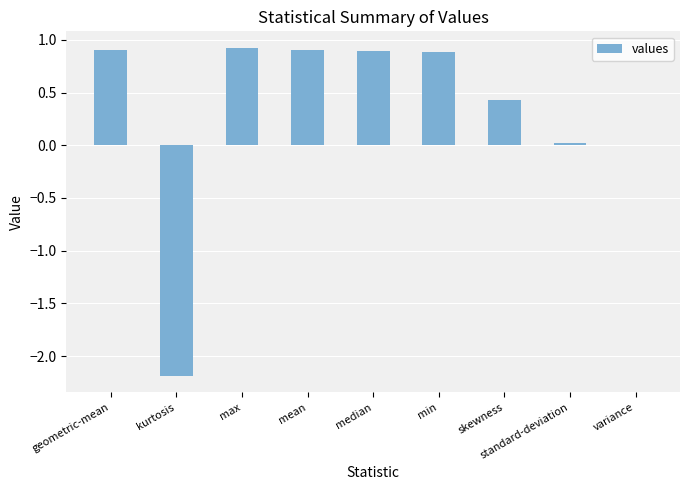

How many series are shown in this chart?

1